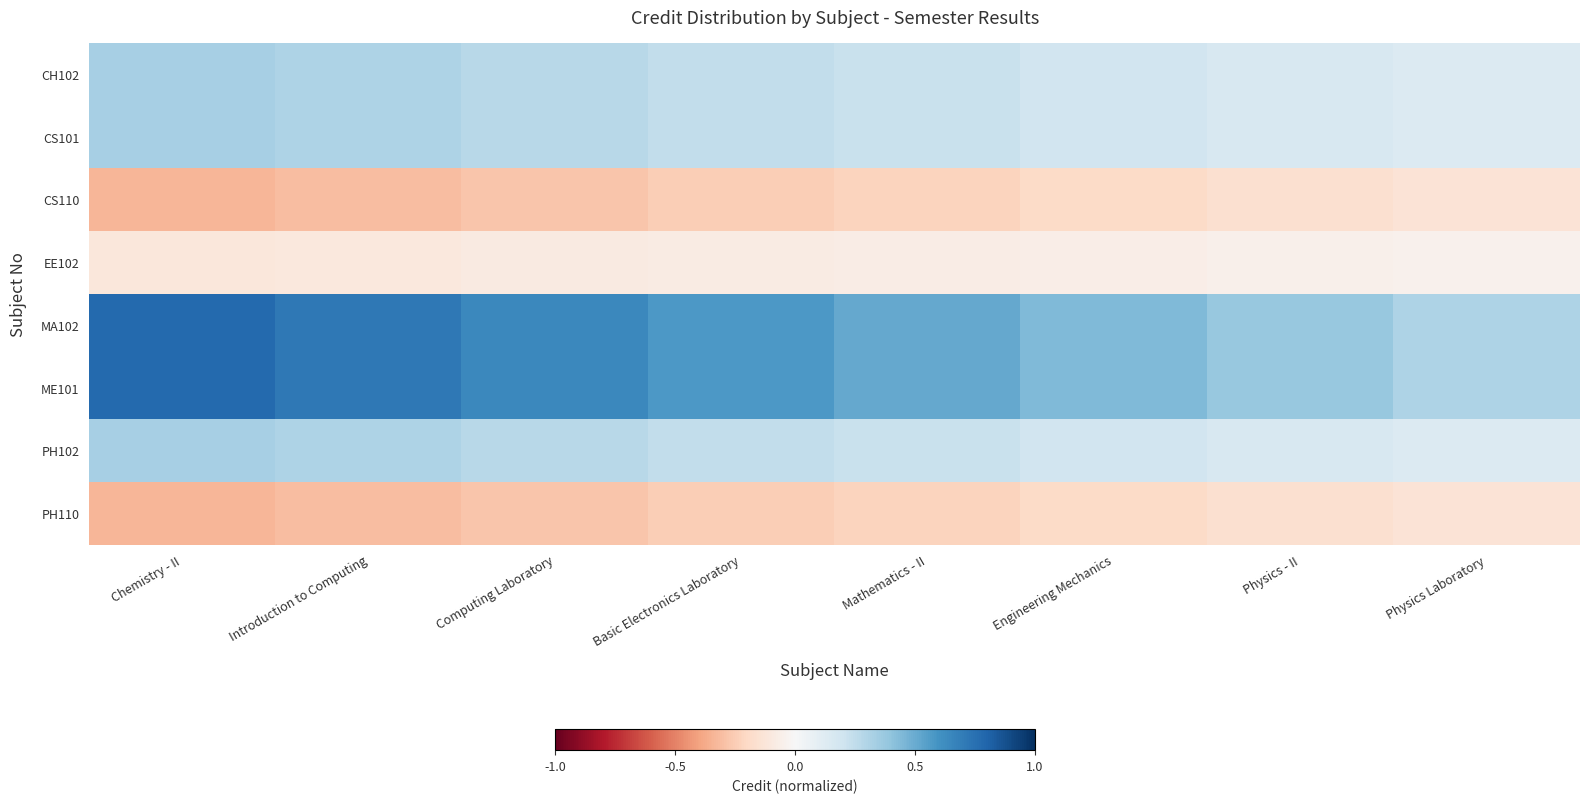

Count the number of categories in the chart.

8